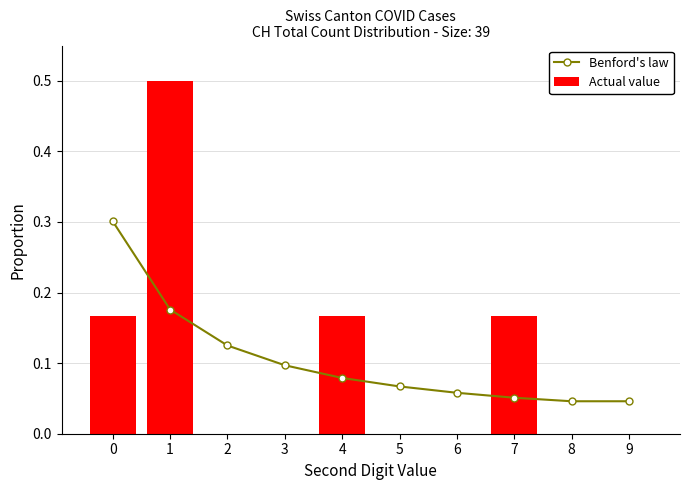

What are all the series names shown in the legend?

Benford's law, Actual value